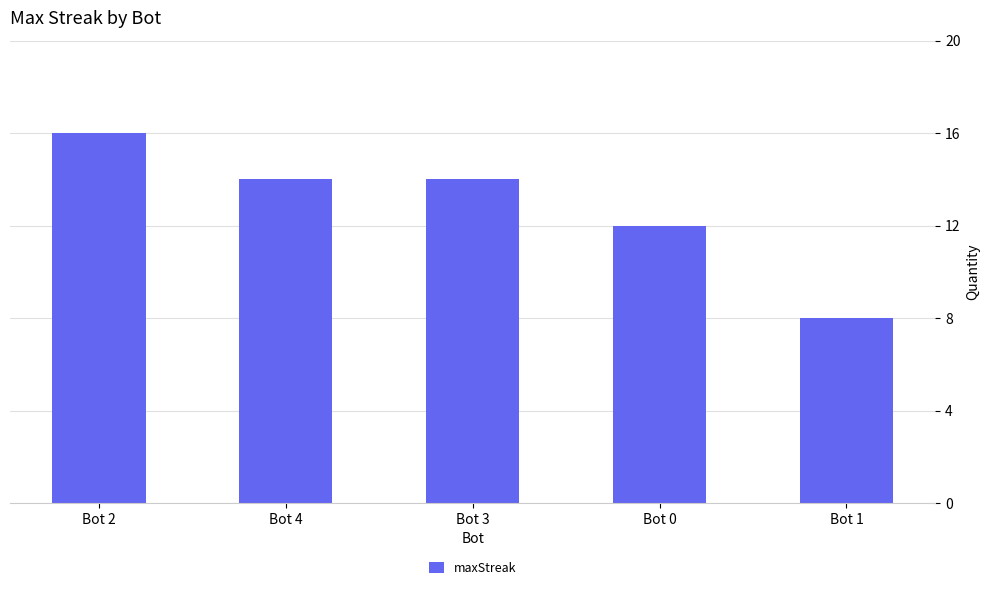

Reading left to right, list all the values displayed in this chart.

Bot 2=16	Bot 4=14	Bot 3=14	Bot 0=12	Bot 1=8